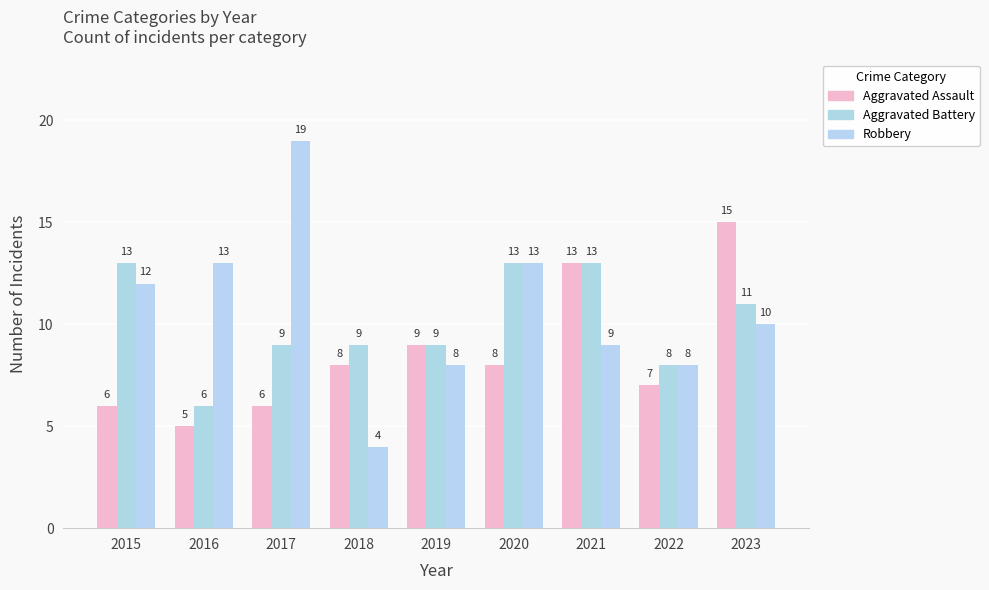

What is the difference between the highest and lowest values at 2020?

5